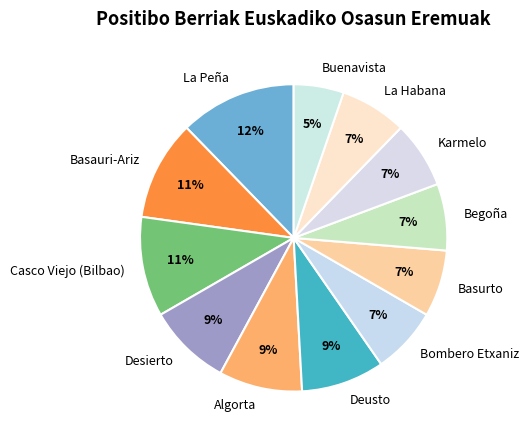

To the nearest percent, what percentage of the pie is Algorta?

9%